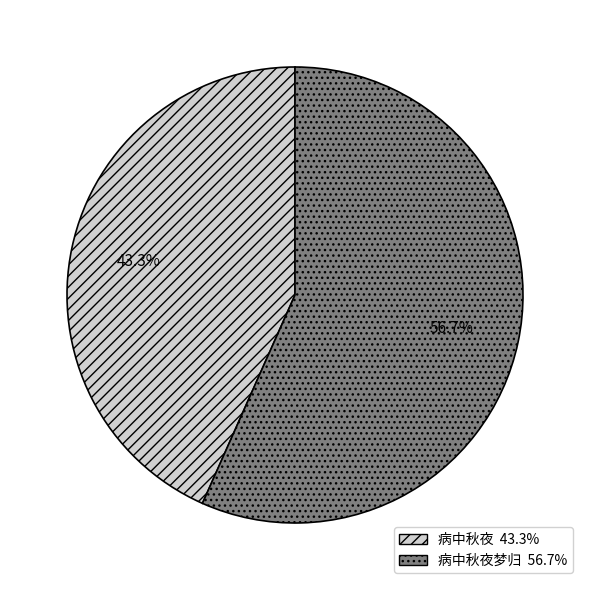

Count the number of slices in the pie.

2